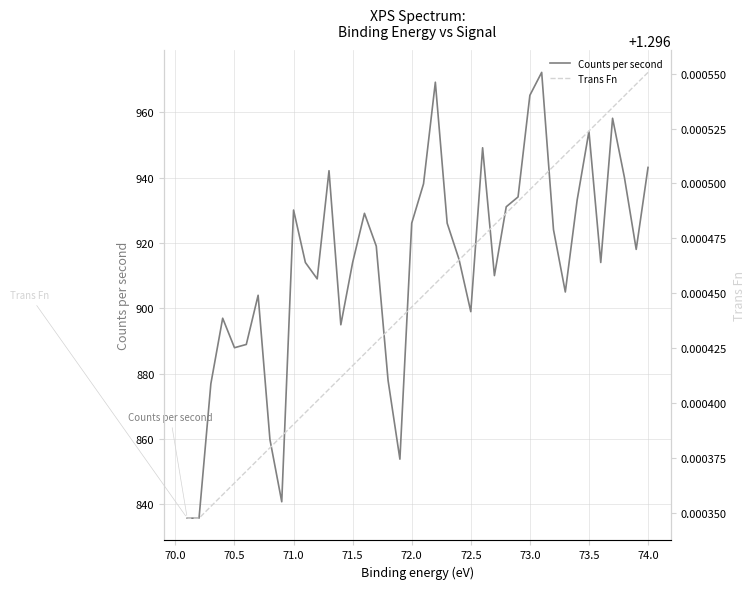

True or false: Trans Fn and Counts per second cross at least once.

False